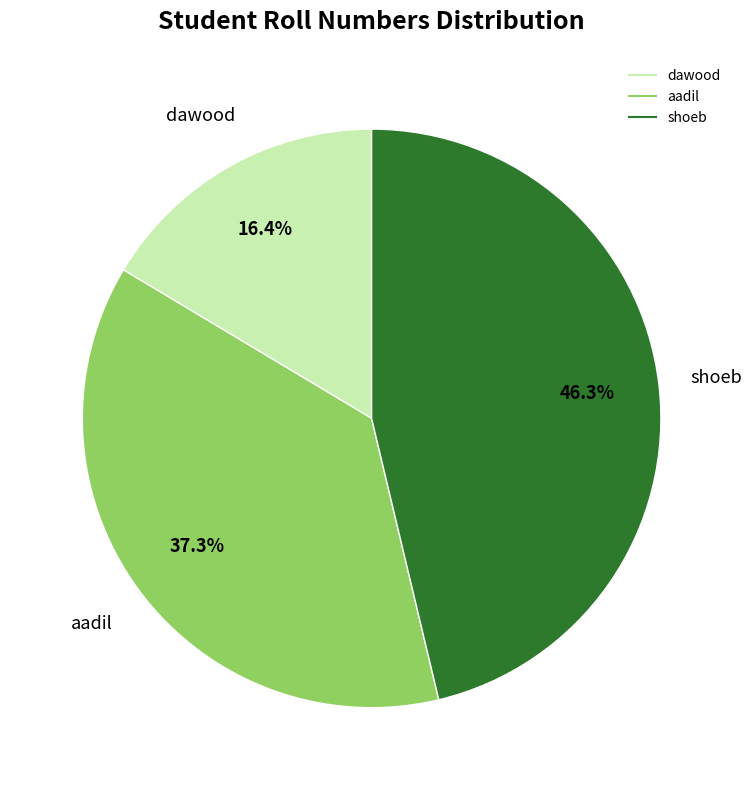

To the nearest percent, what portion does dawood represent?

16%